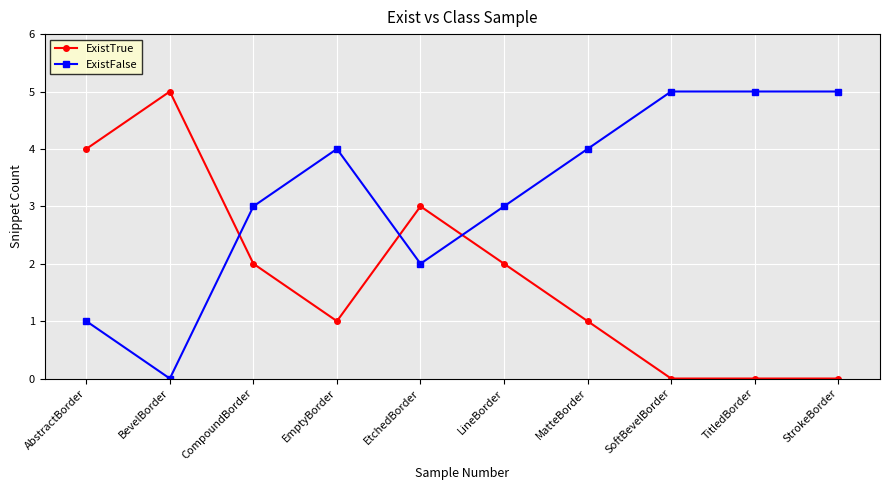

What is the sum of the ExistFalse values at LineBorder and SoftBevelBorder?

8